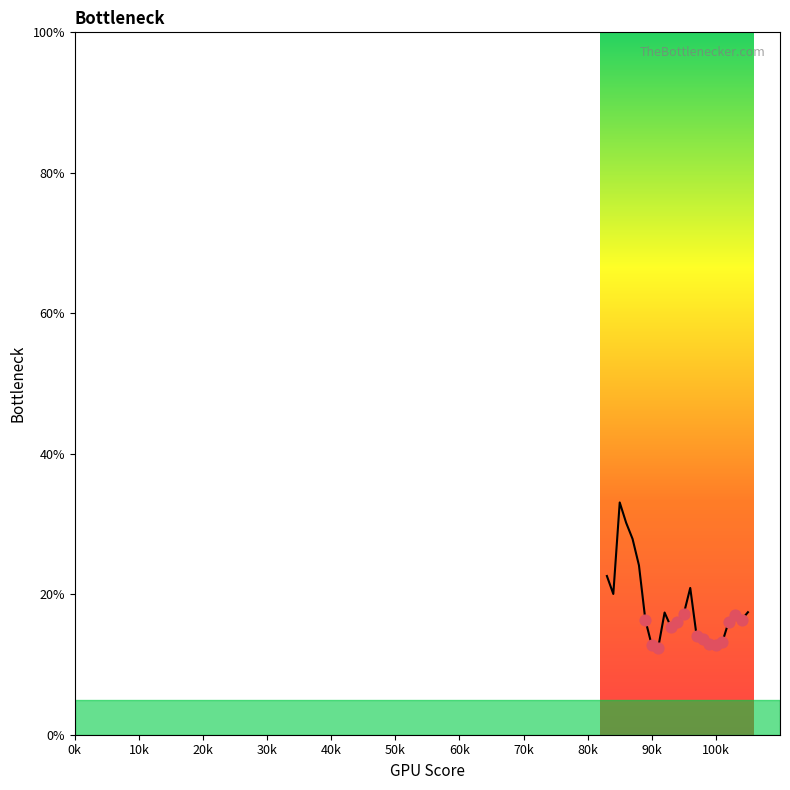

What is the minimum value shown in the chart?

12.4